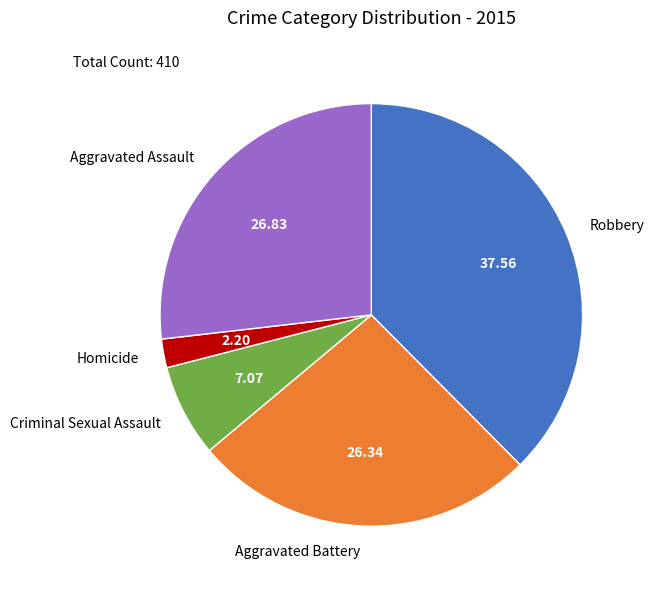

Do Robbery and Aggravated Battery together represent more than half of the pie?

Yes